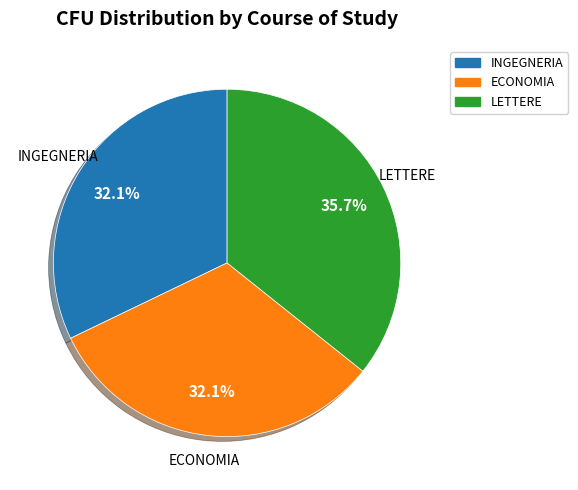

Which slice is the largest?

LETTERE